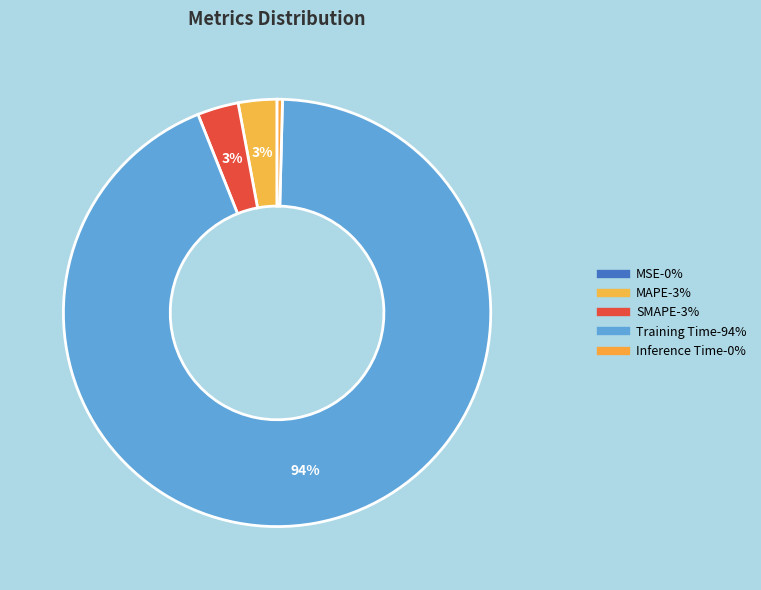

True or false: Training Time accounts for 94% of the total.

True